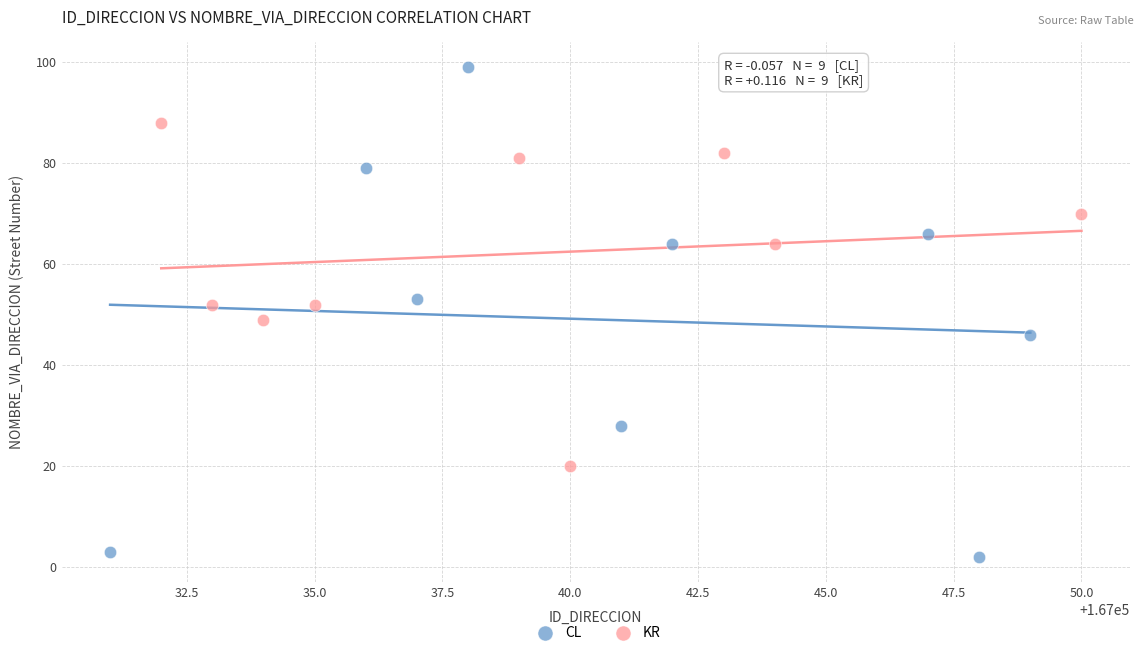

Which series has the widest spread of Y values?

CL